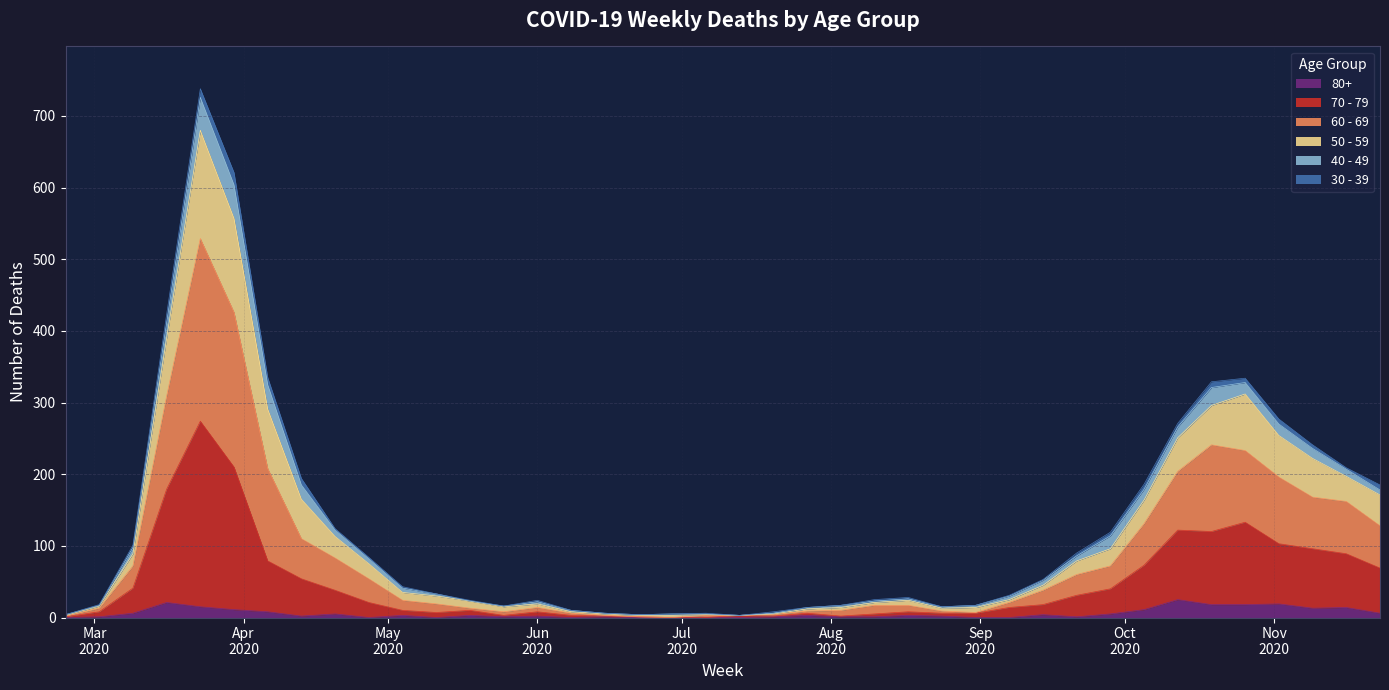

In 70 - 79, how many points are higher than both neighbors (excluding endpoints)?

8